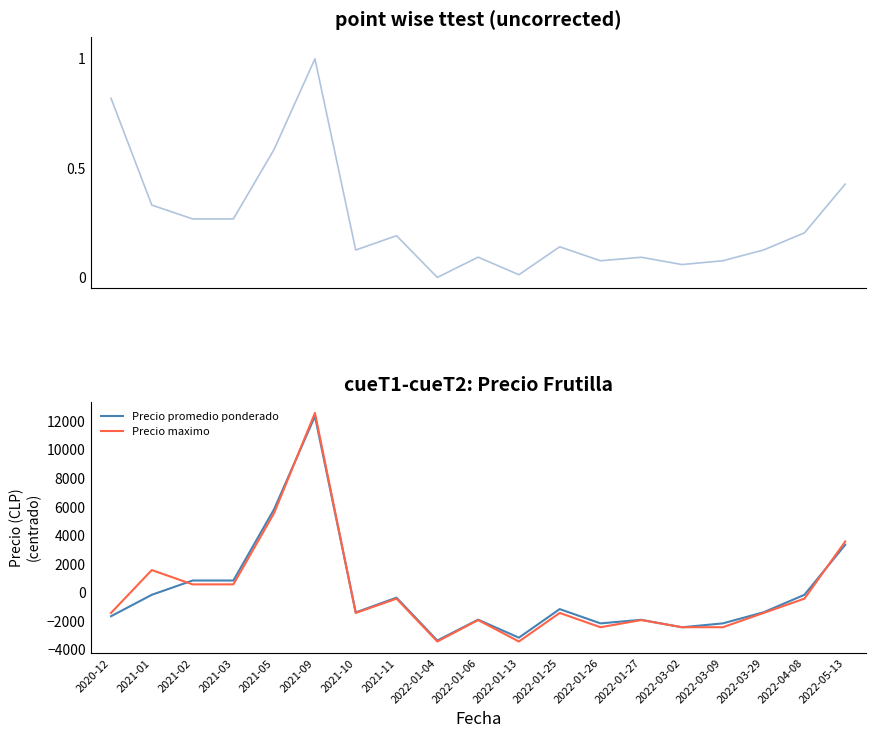

Is it true that Precio maximo equals -2421.1 at 2022-01-26?

True